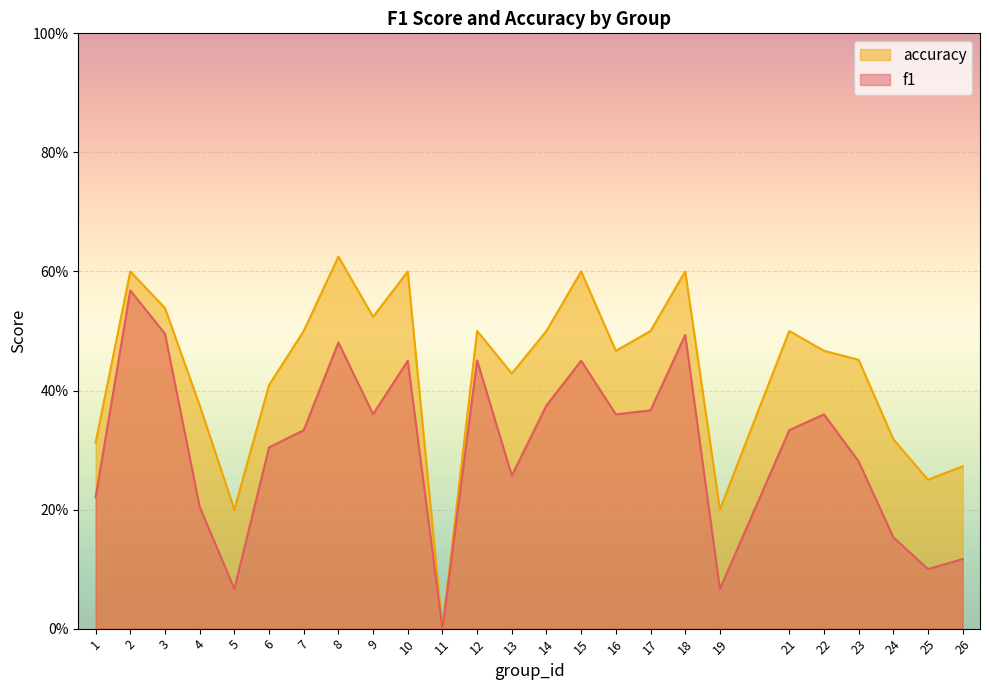

What is the highest value of the accuracy series?

0.6